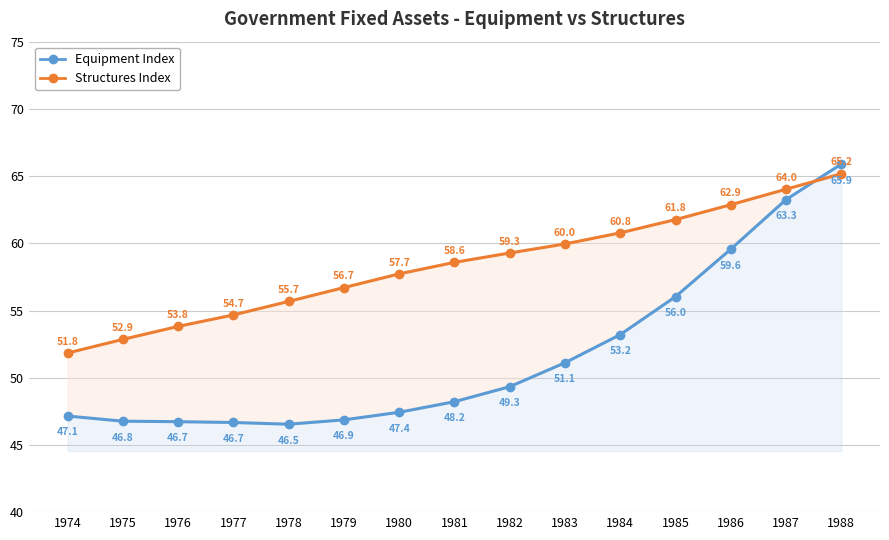

At which label is Structures Index closest to 58?

1980